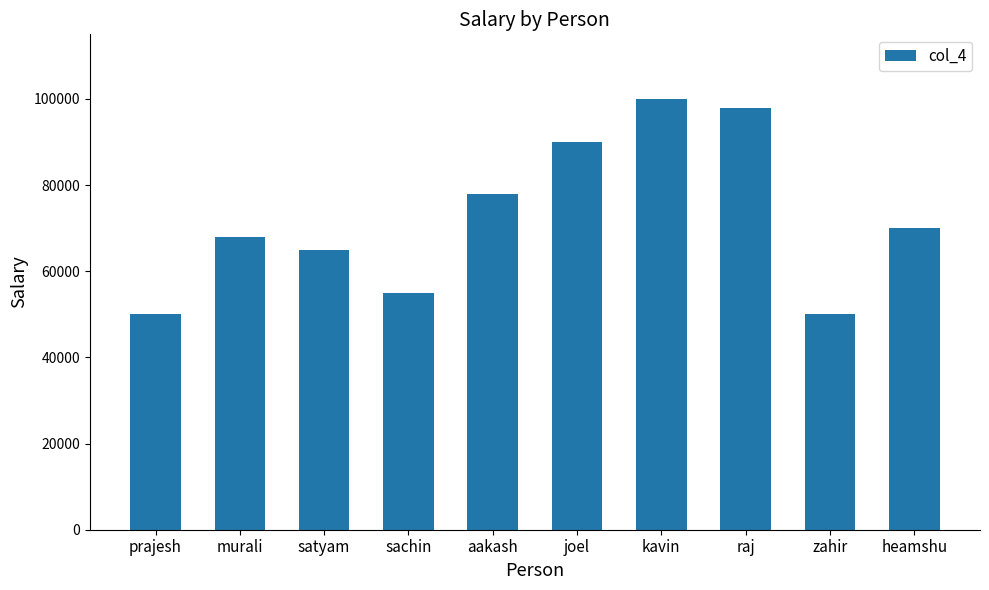

The value at murali is 68000. True or false?

True